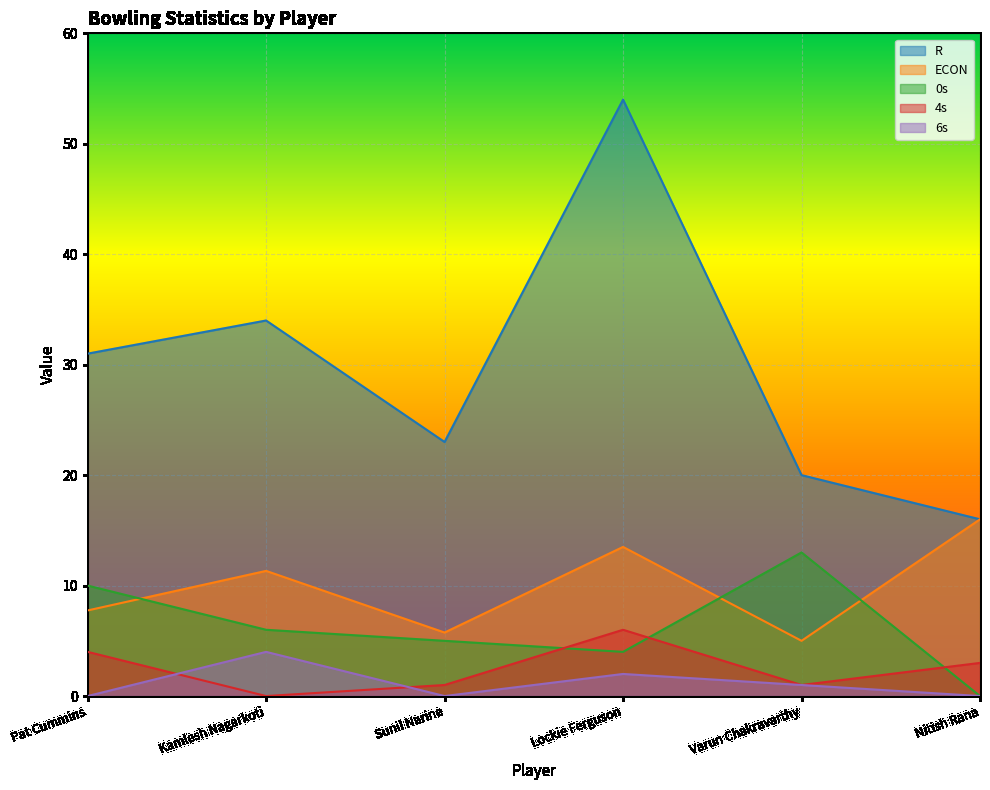

Where is 0s nearest to the value 6?

Kamlesh Nagarkoti